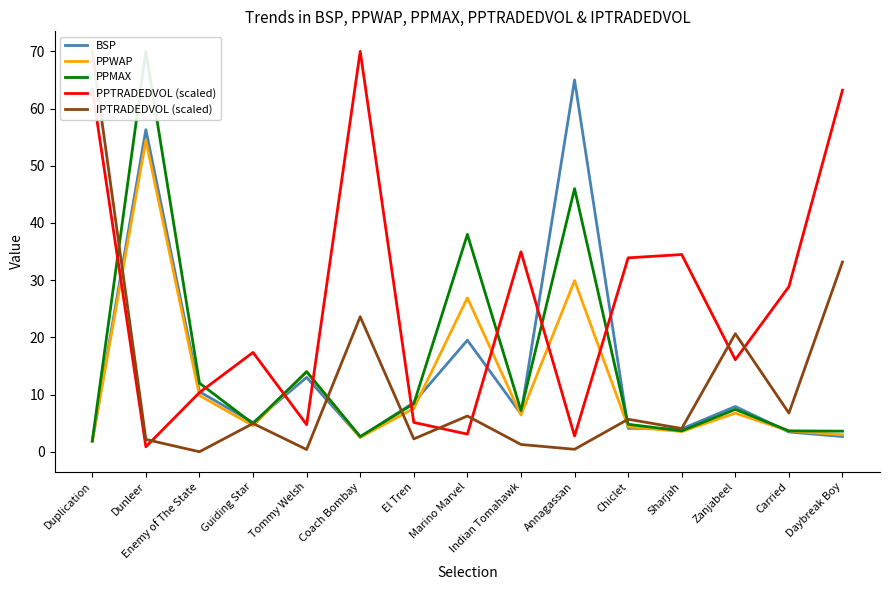

Which has a higher value, Annagassan or Indian Tomahawk?

Annagassan